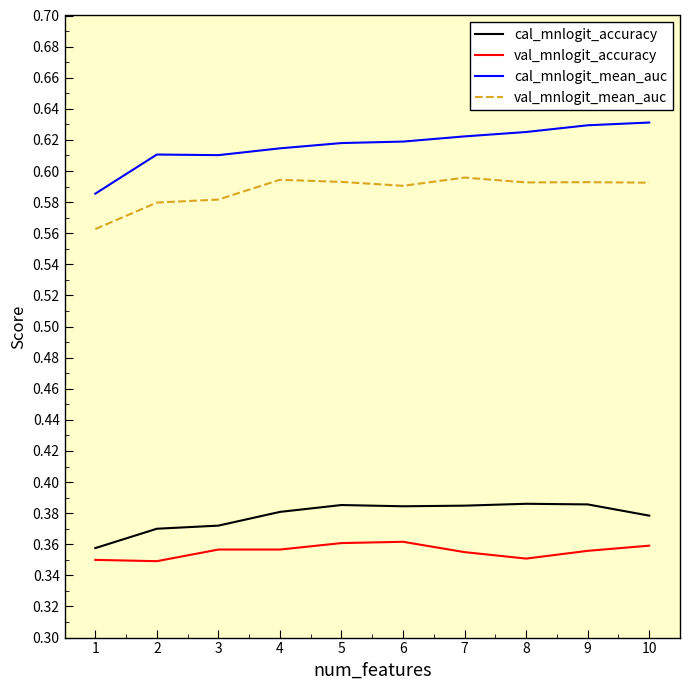

True or false: val_mnlogit_mean_auc and cal_mnlogit_accuracy intersect in this chart.

False